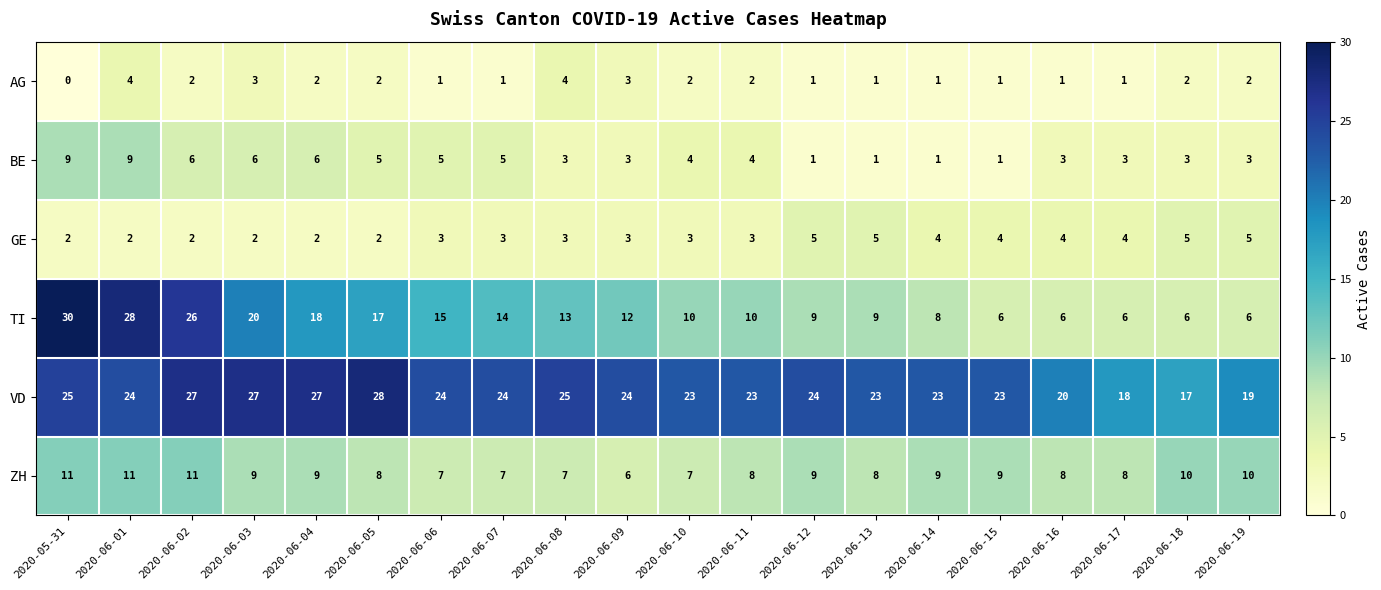

What value does the GE series have at 2020-06-09?

3